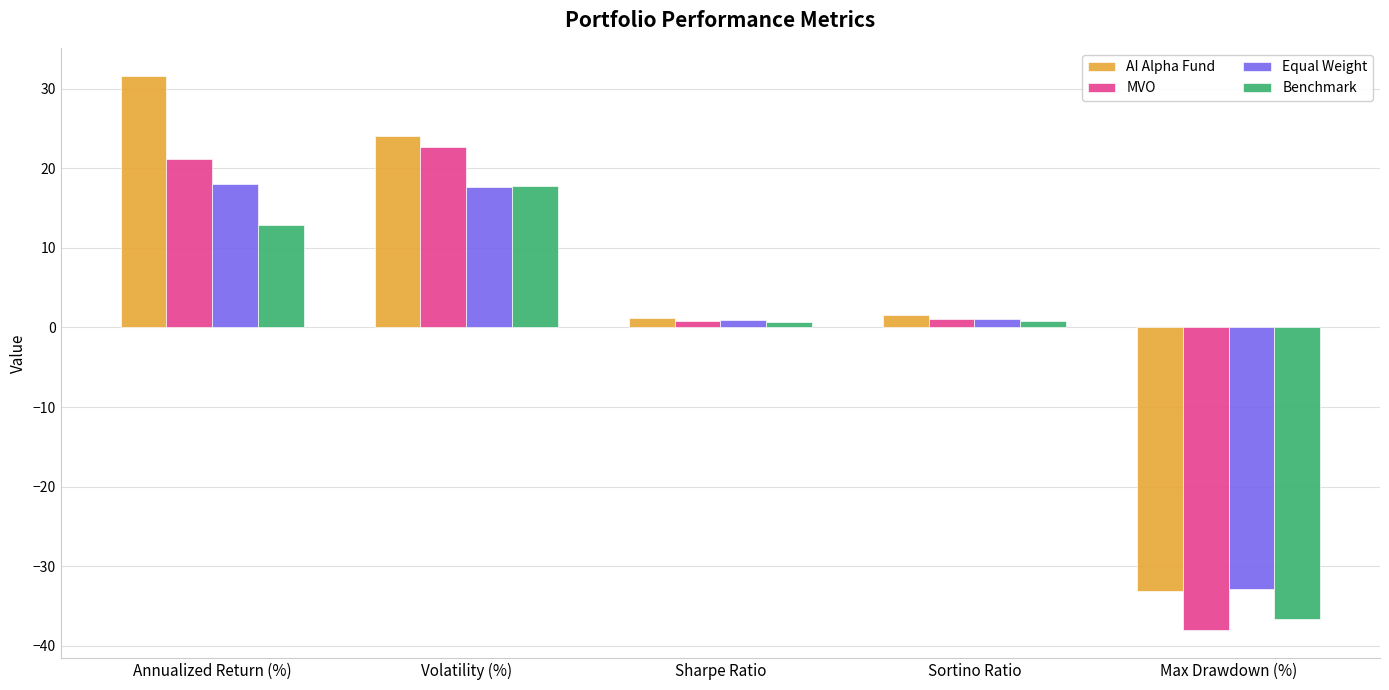

Which series has the largest range (max minus min)?

AI Alpha Fund